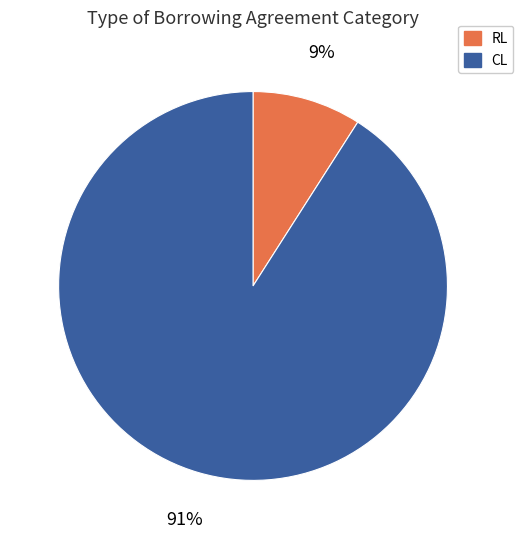

To the nearest percent, what percentage of the pie is RL?

9%